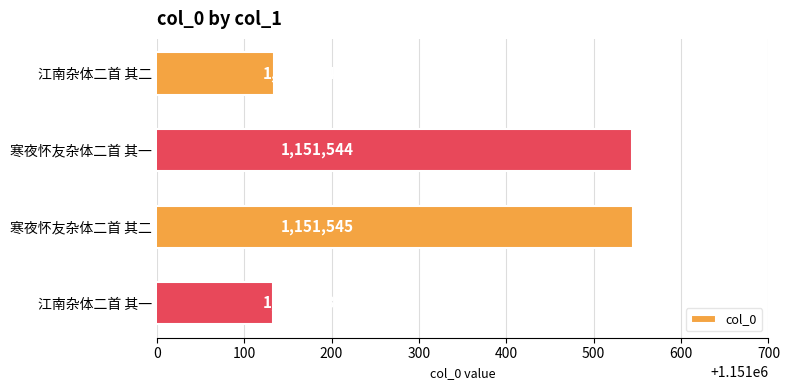

Which label corresponds to the smallest value in the chart?

江南杂体二首 其一